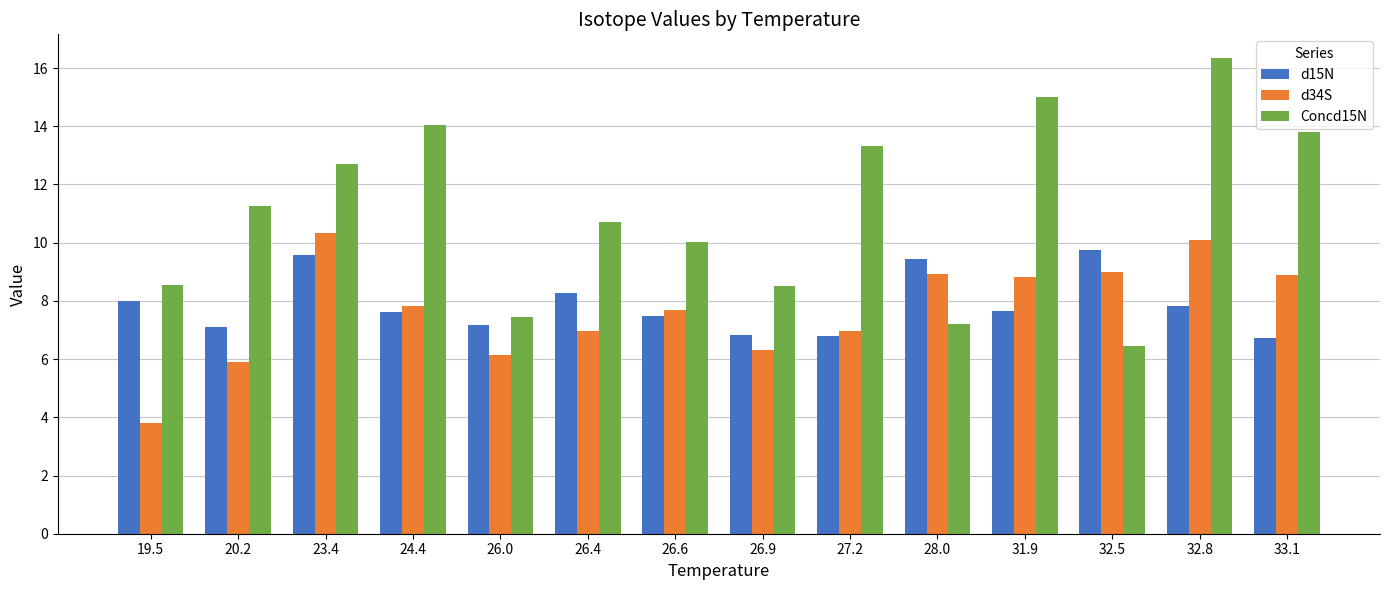

Is the value of d15N at 26.6 greater than the value of Concd15N at 32.5?

Yes